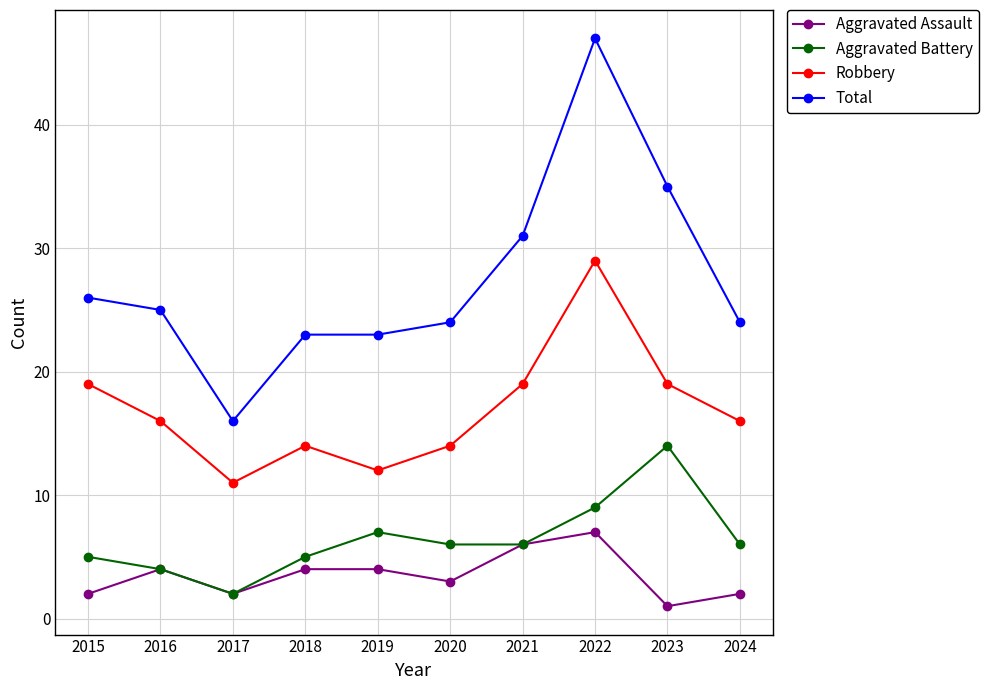

Is it true that Total equals 35 at 2023?

True